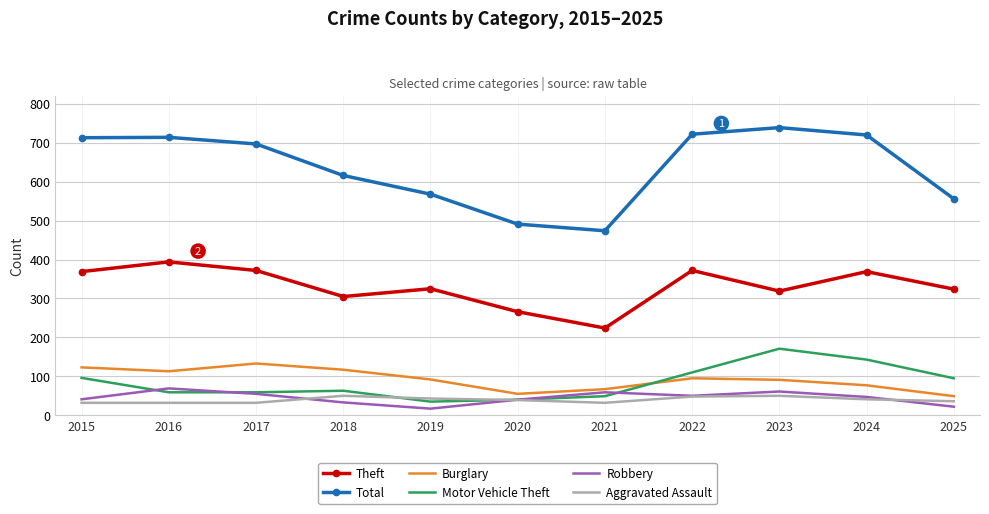

What is the minimum value shown in the chart?

17